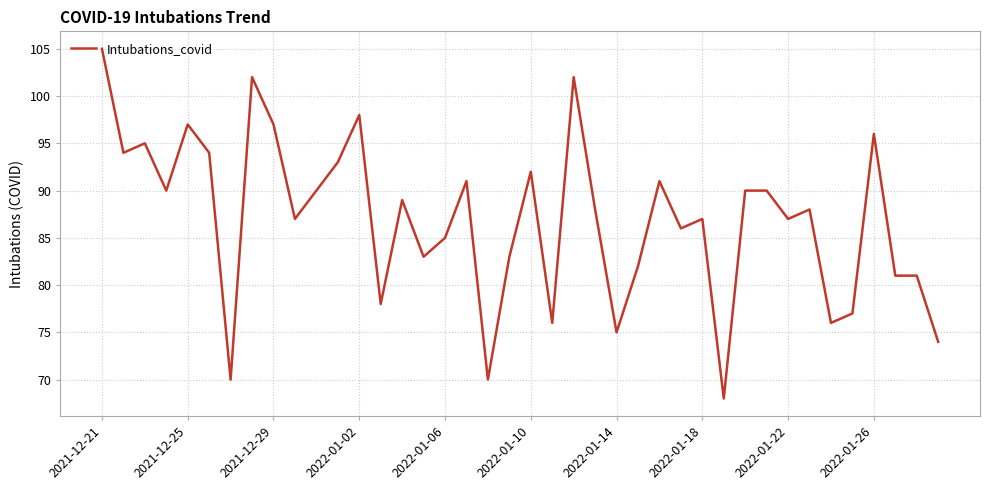

What is the minimum value shown in the chart?

68